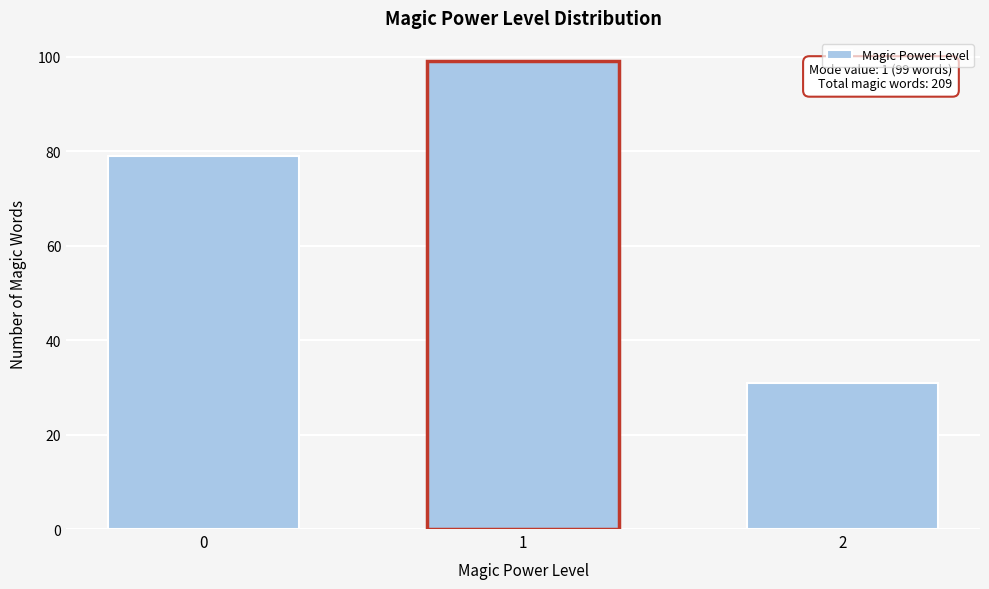

Reading left to right, extract all data points from this chart.

0=79	1=99	2=31